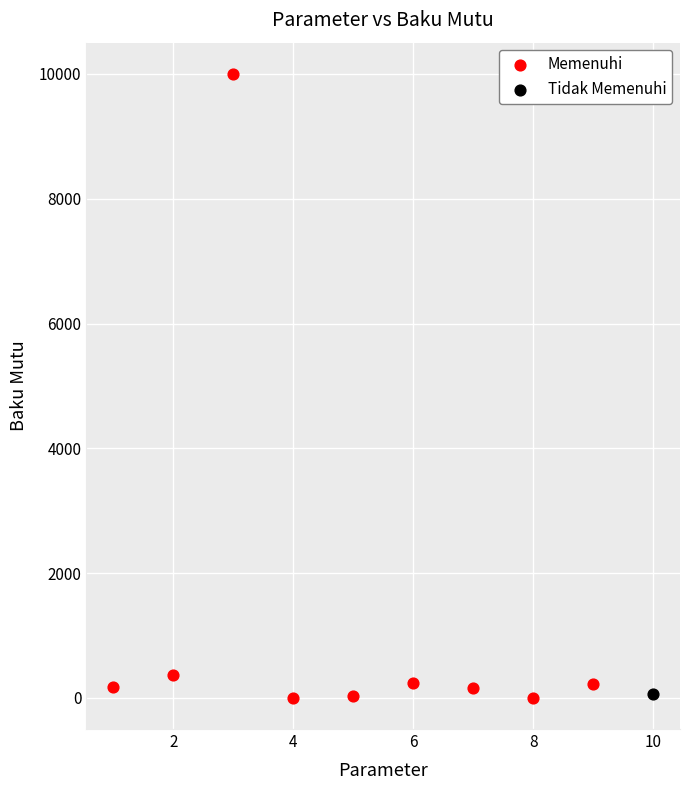

What are all the series names shown in the legend?

Memenuhi, Tidak Memenuhi